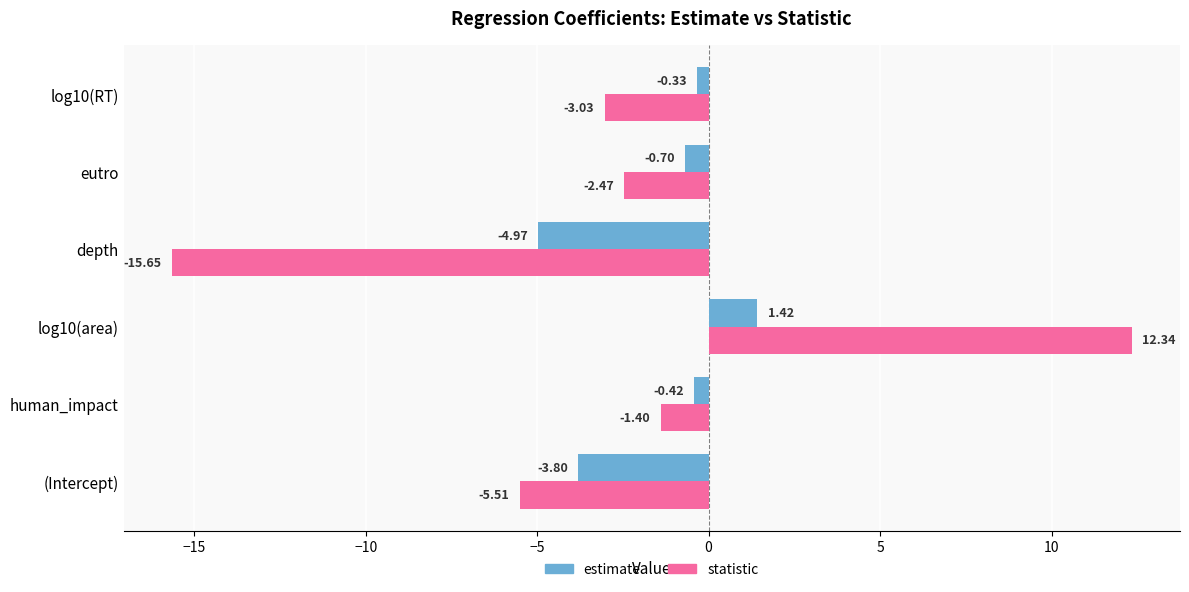

Rank the series by their average value, from lowest to highest.

statistic, estimate